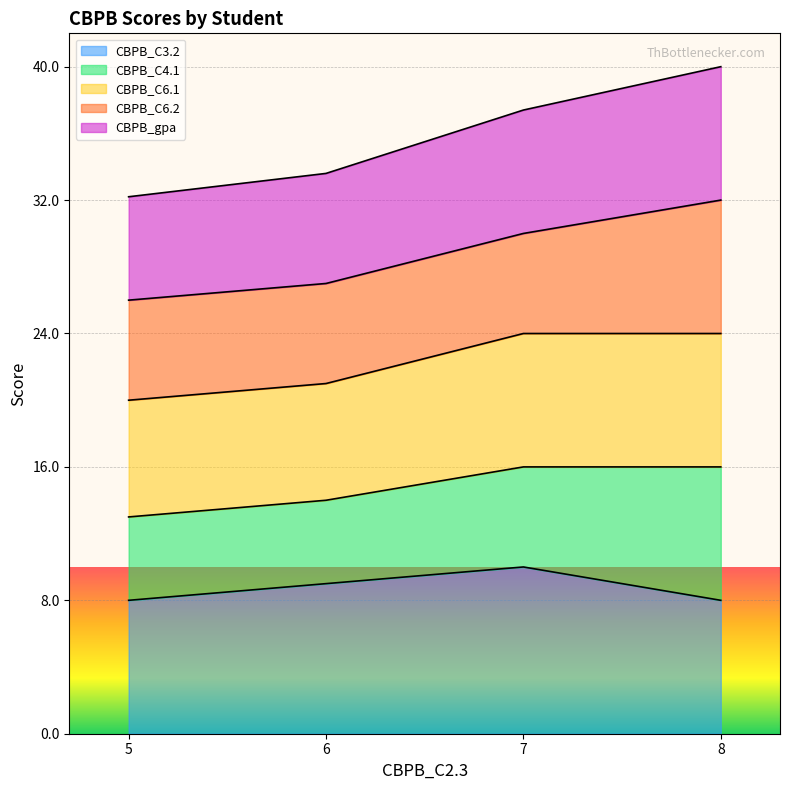

What is the total value across all series at 7?

37.4